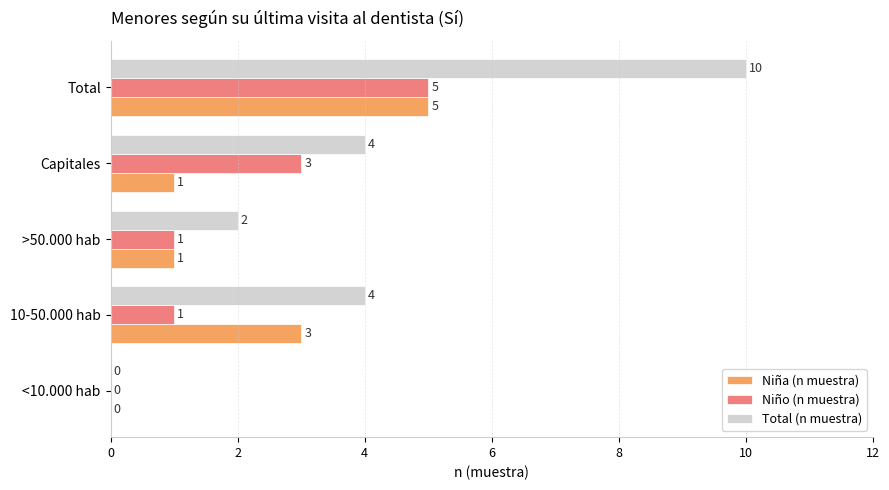

What is the sum of the Total (n muestra) values at 10-50.000 hab and Total?

14